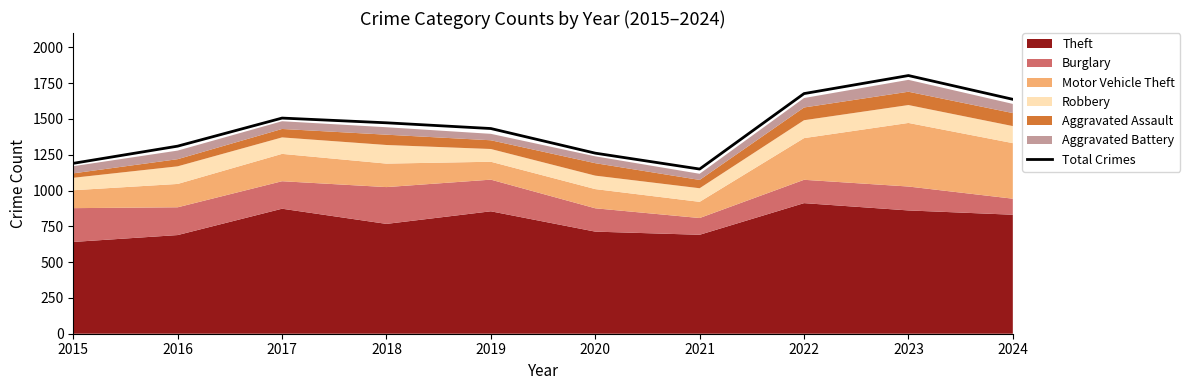

What is the minimum value shown in the chart?

1150